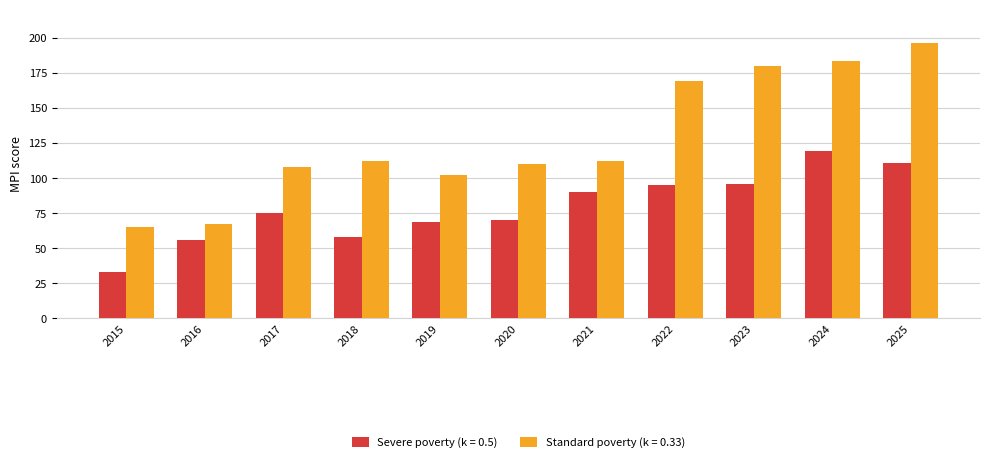

Rank the series by their average value, from lowest to highest.

Severe poverty (k = 0.5), Standard poverty (k = 0.33)